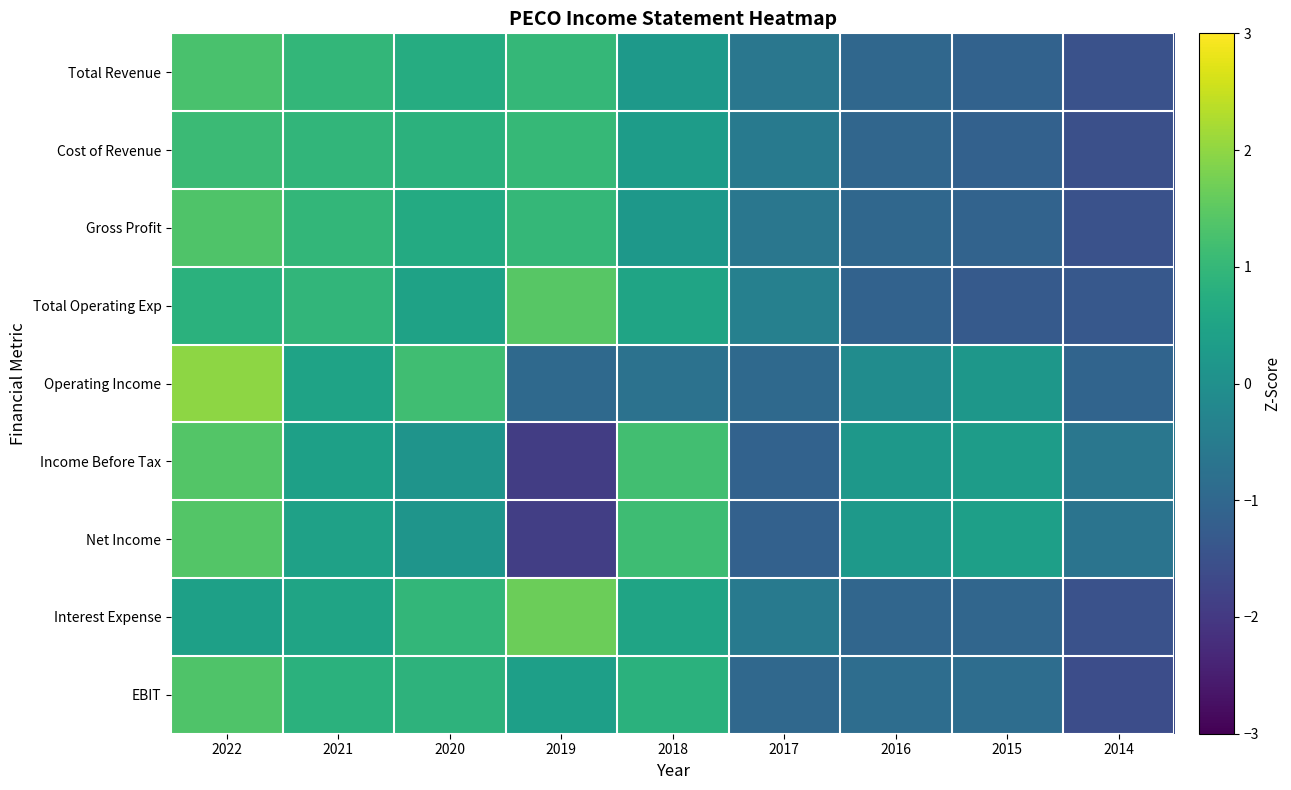

At which category is the sum across all series the highest?

2022